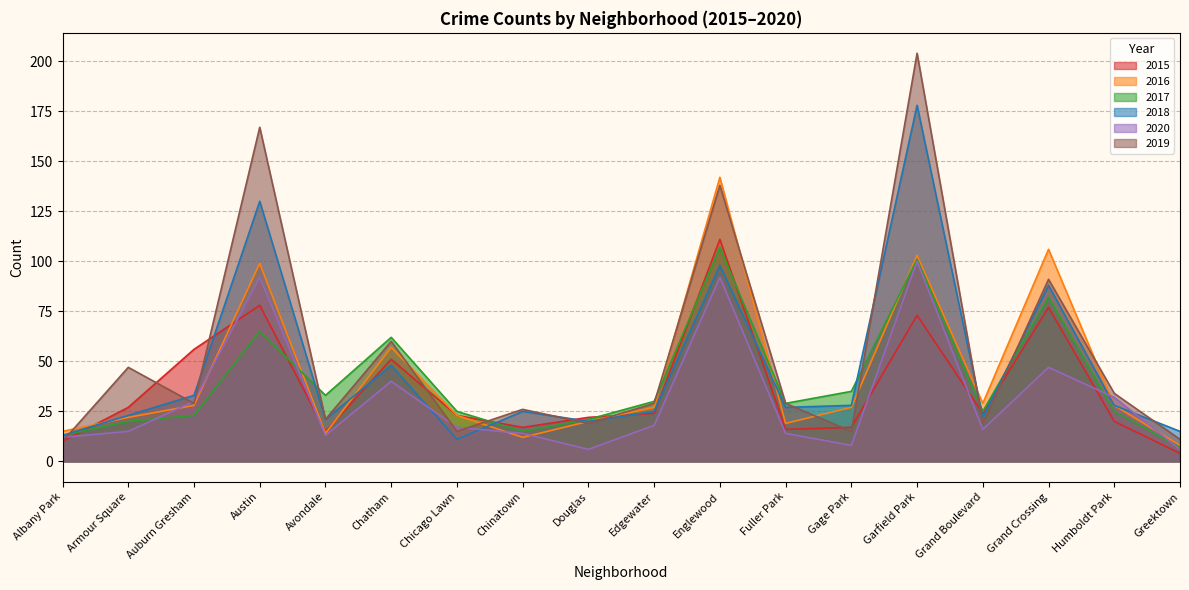

What position from the right is Chinatown?

11